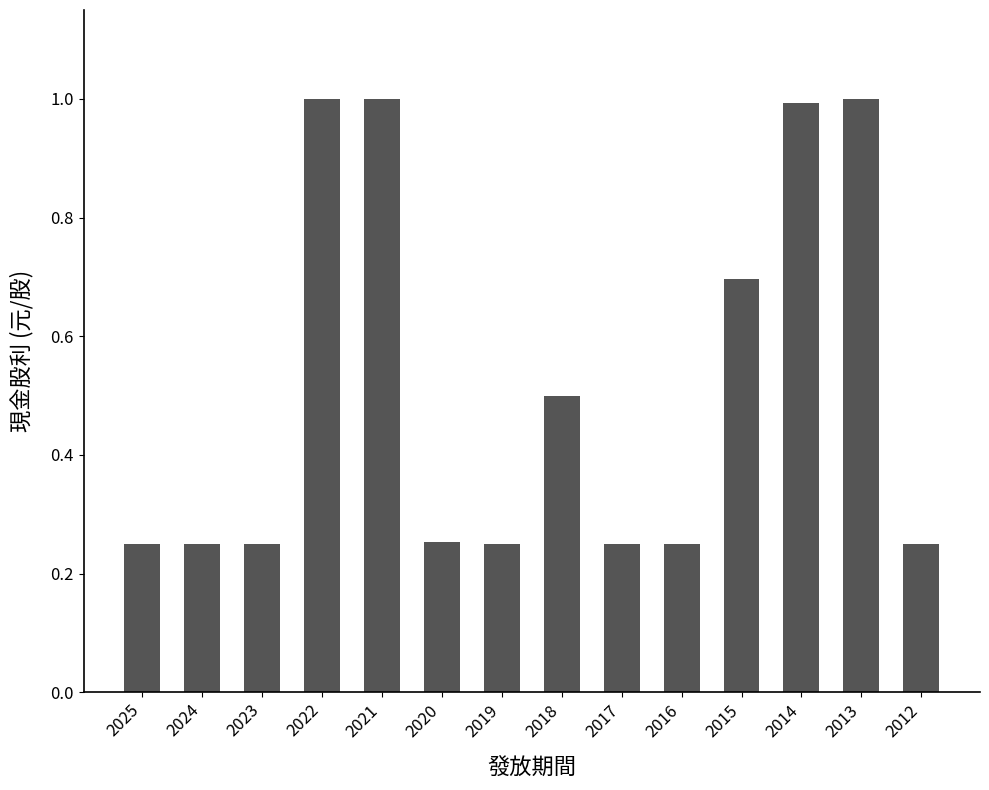

What is the difference between the maximum and second lowest values?

0.8